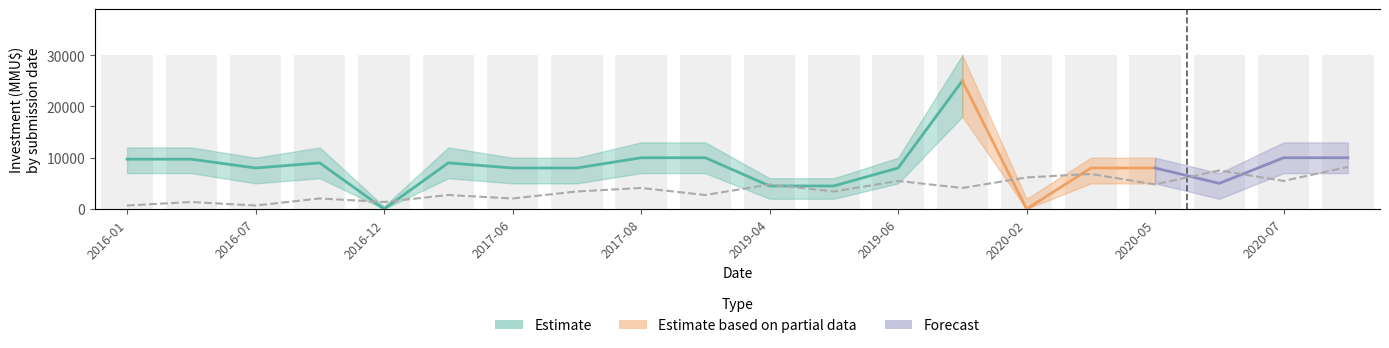

True or false: the data shows 1 at 2017-08.

False